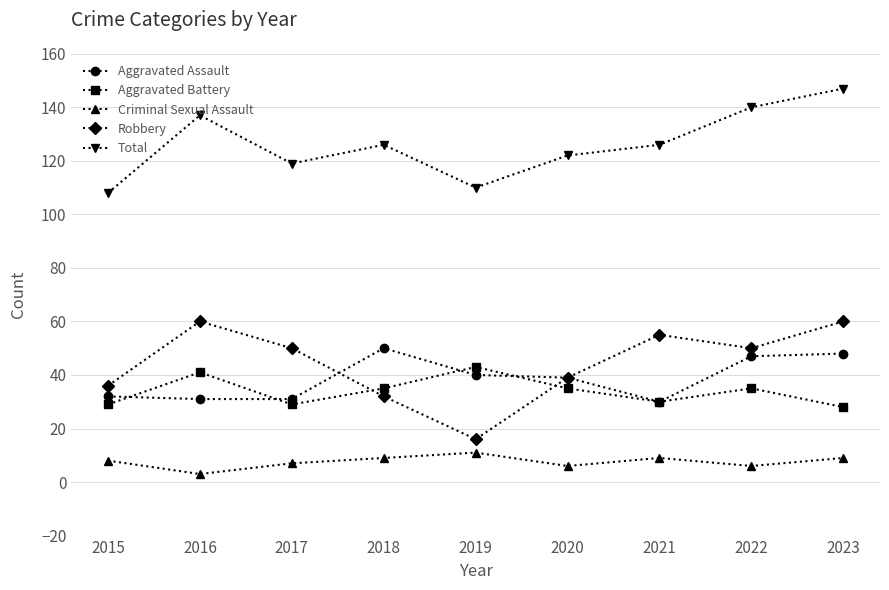

Which series has the largest total across all categories?

Total